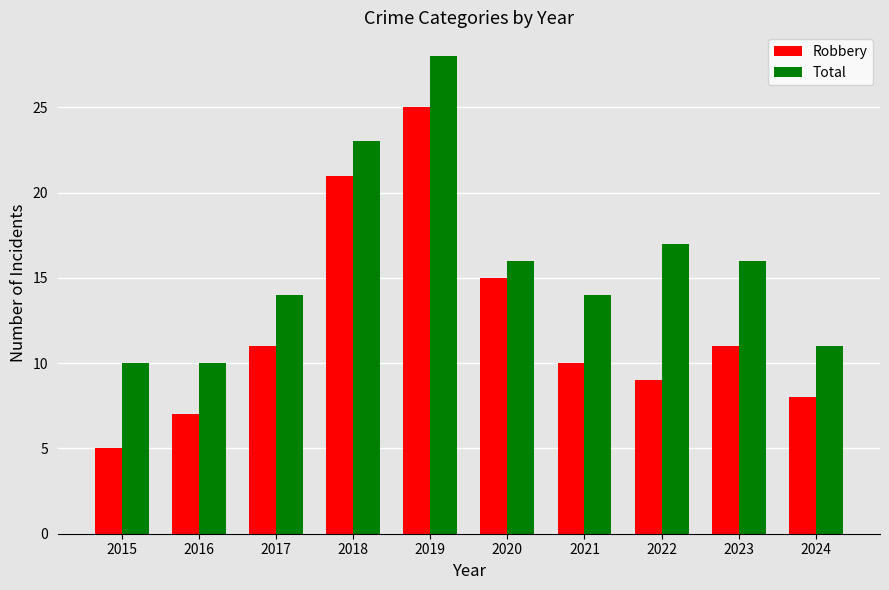

Rank the series at 2016 from highest to lowest value.

Total, Robbery